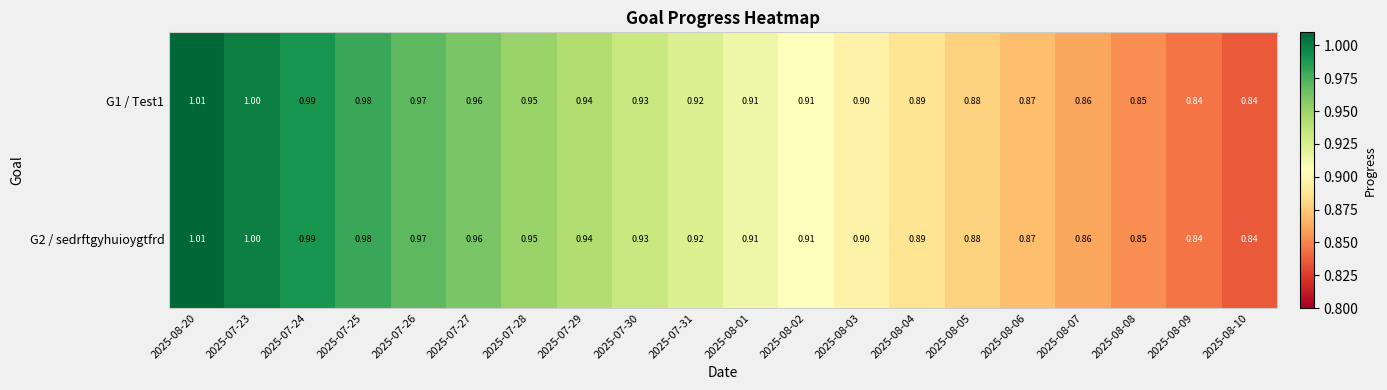

What is the greatest value displayed?

1.0